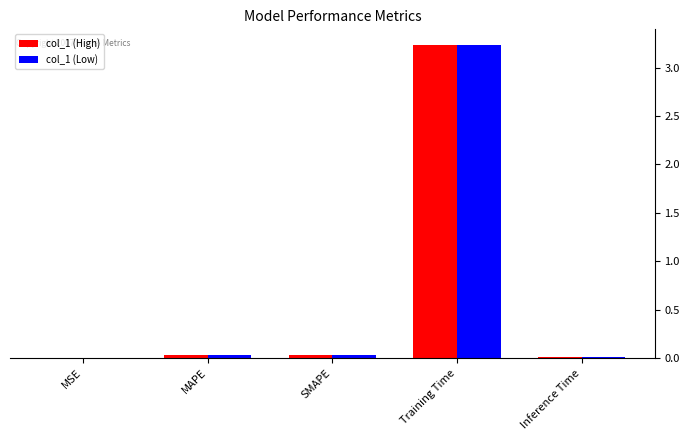

The col_1 (High) series shows 0.0 at Inference Time. True or false?

True